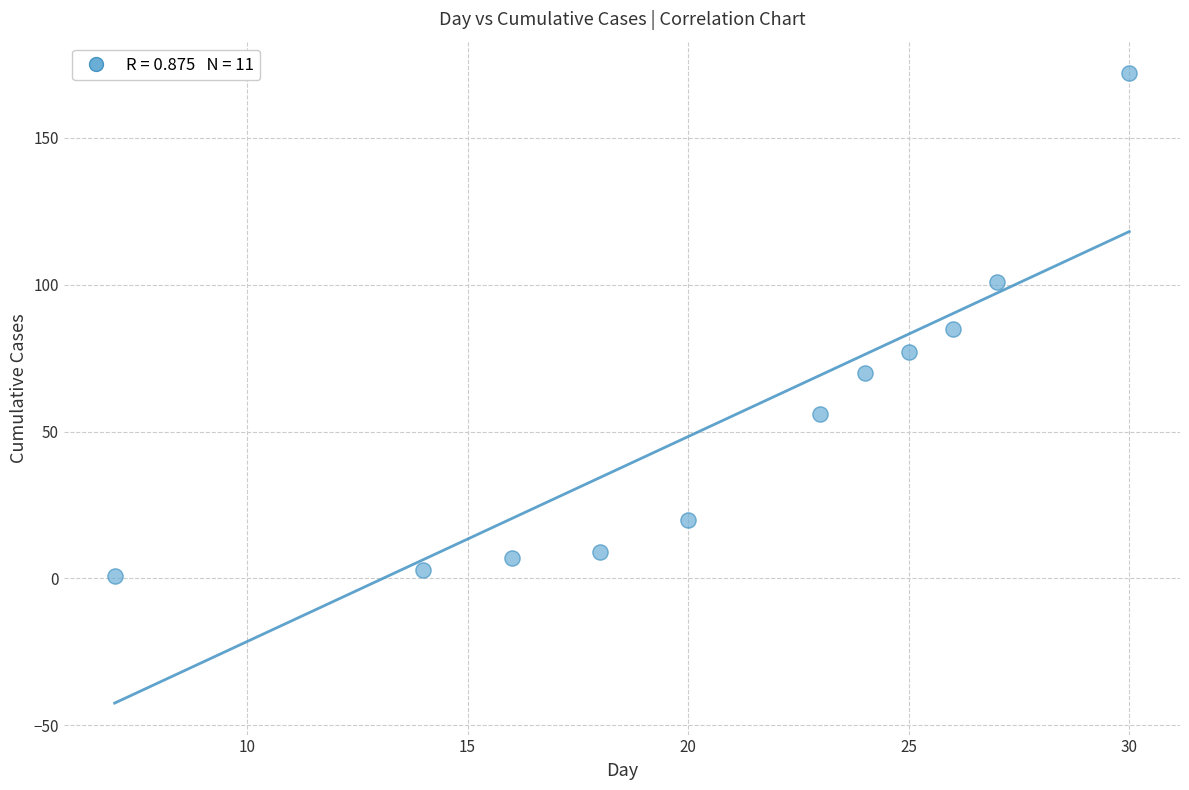

What is the average X value?

21